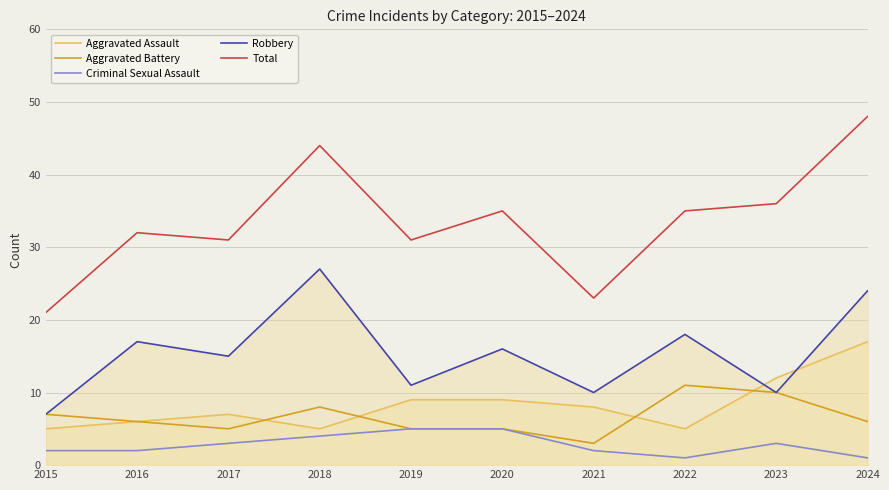

How many values in the Robbery series are below 16?

5